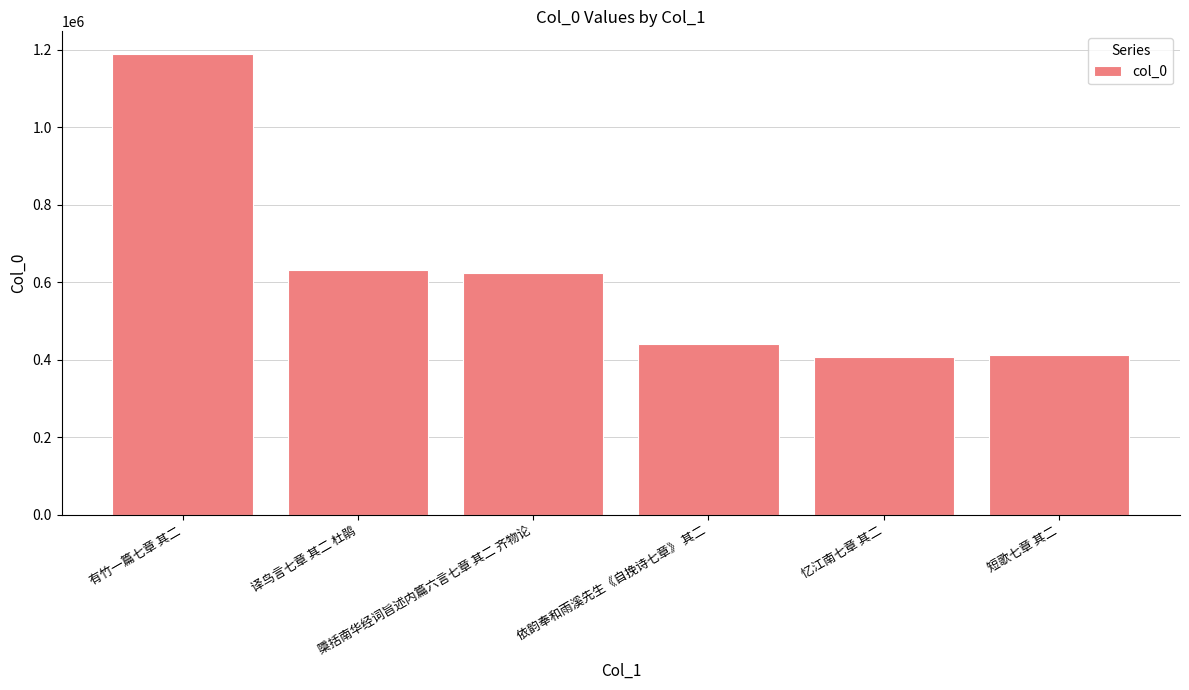

What is the change in value from 有竹一篇七章 其二 to 忆江南七章 其二?

-781819